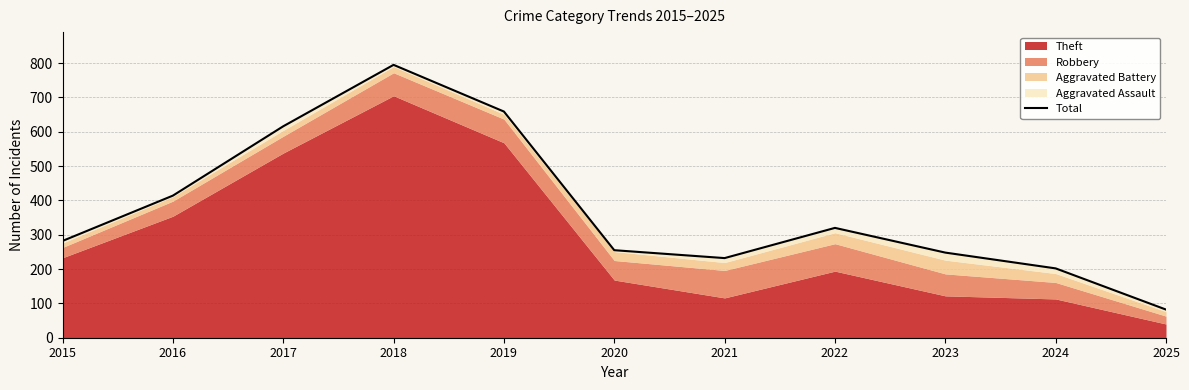

Where is the first local minimum?

2021